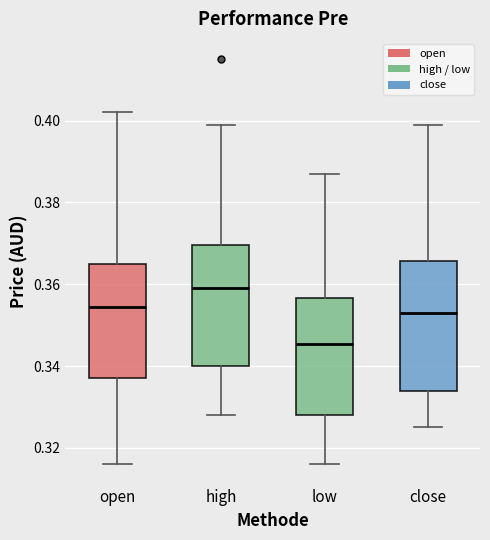

Which box's median line is the lowest?

low